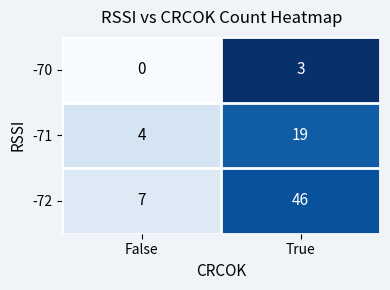

Rank the series at False from lowest to highest value.

-70, -71, -72